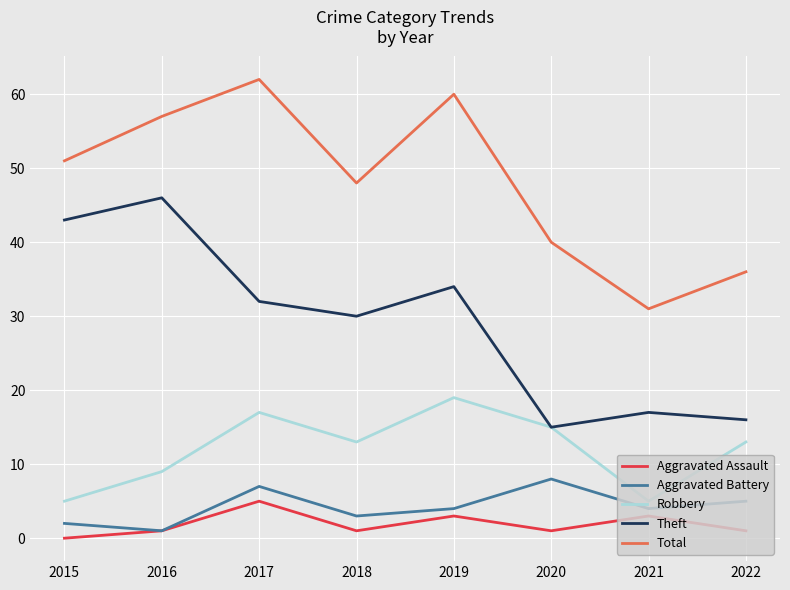

What is the spread (max minus min) of values at 2015?

51